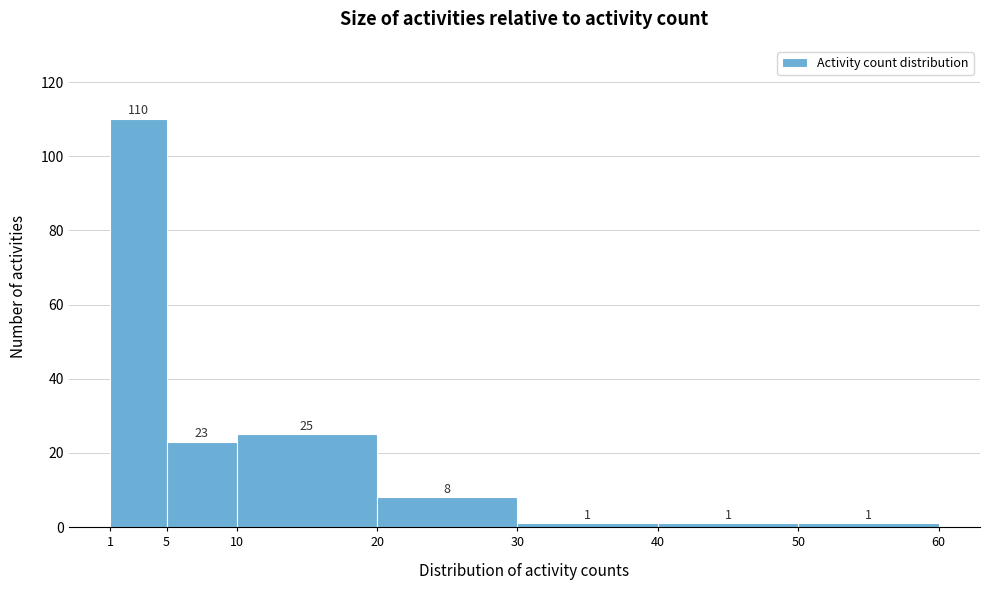

Reading left to right, transcribe this chart: for each bar, give the range it covers on the x-axis and its height.

1 to 5: 110
5 to 10: 23
10 to 20: 25
20 to 30: 8
30 to 40: 1
40 to 50: 1
50 to 60: 1